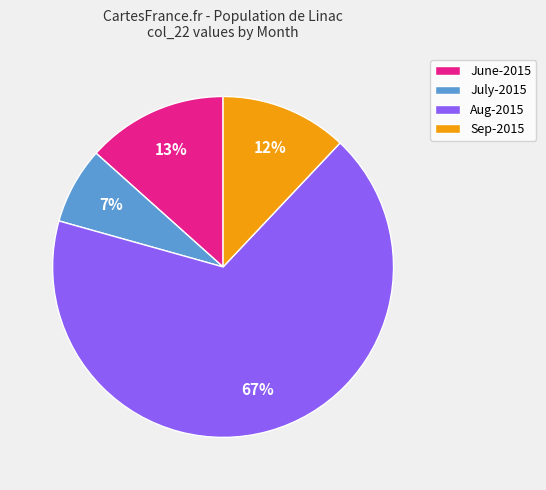

Is there a majority slice in this chart?

Yes